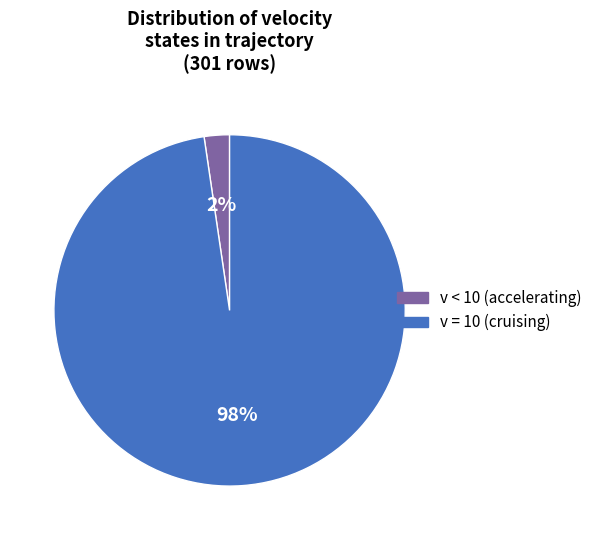

Does any single category account for the majority?

Yes